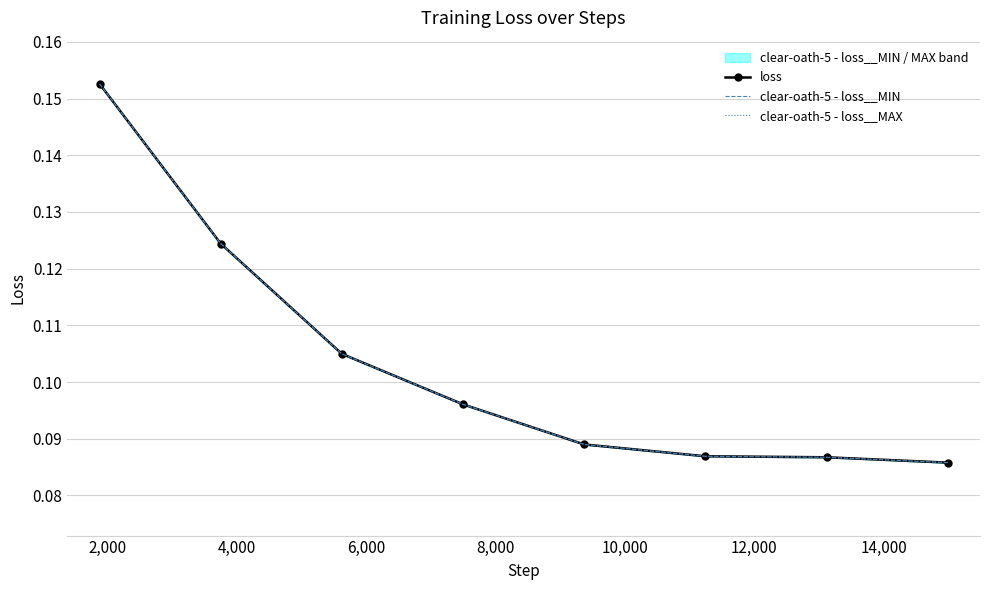

What is the minimum value for clear-oath-5 - loss__MIN?

0.1